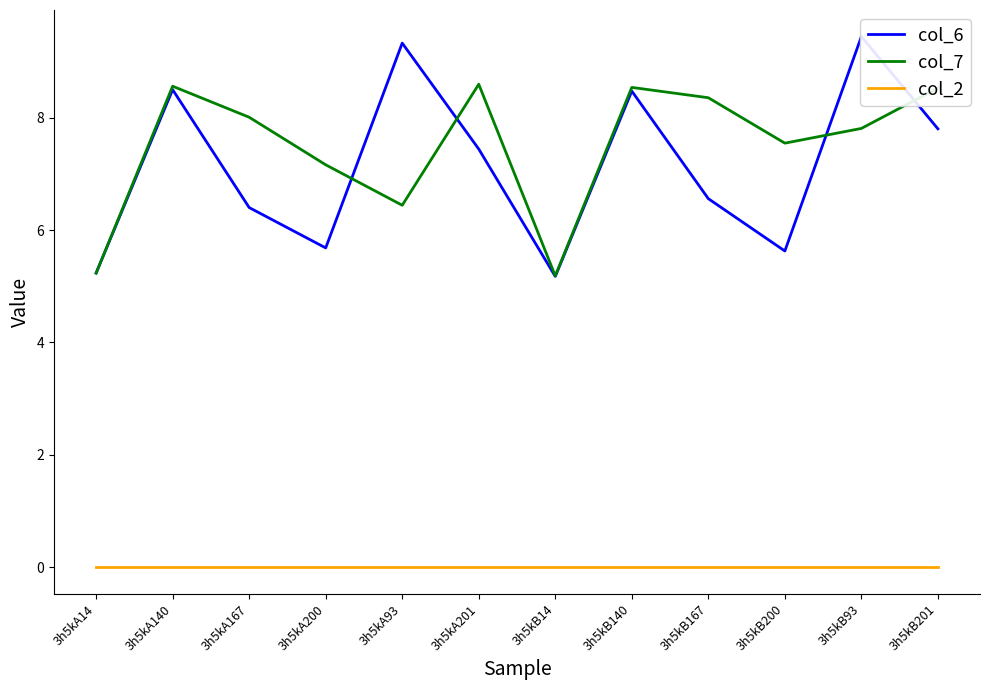

What are all the series names shown in the legend?

col_6, col_7, col_2